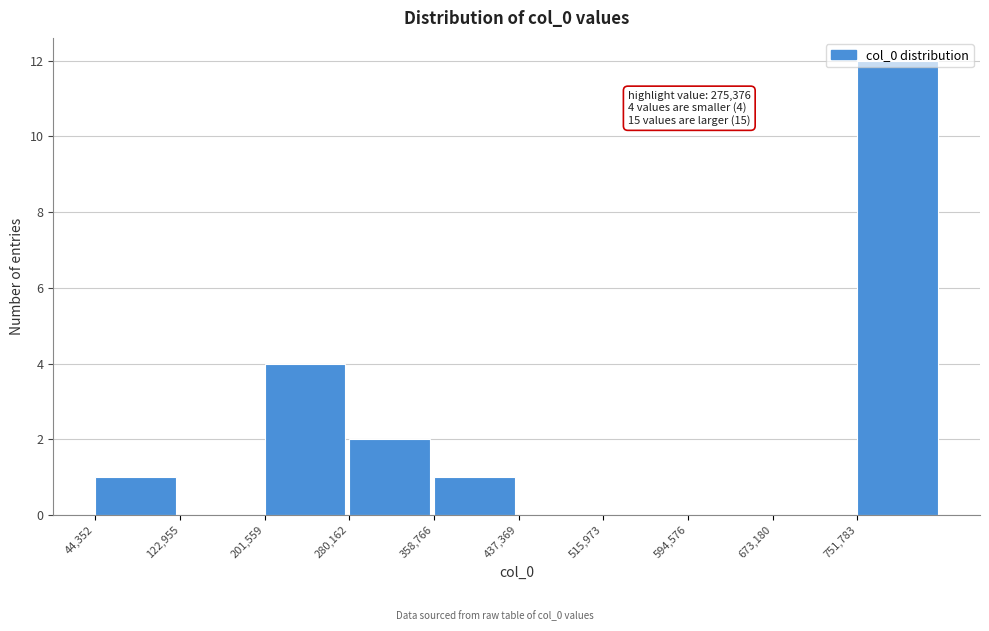

Over which range of the x-axis is the bar tallest?

750000 to 830000